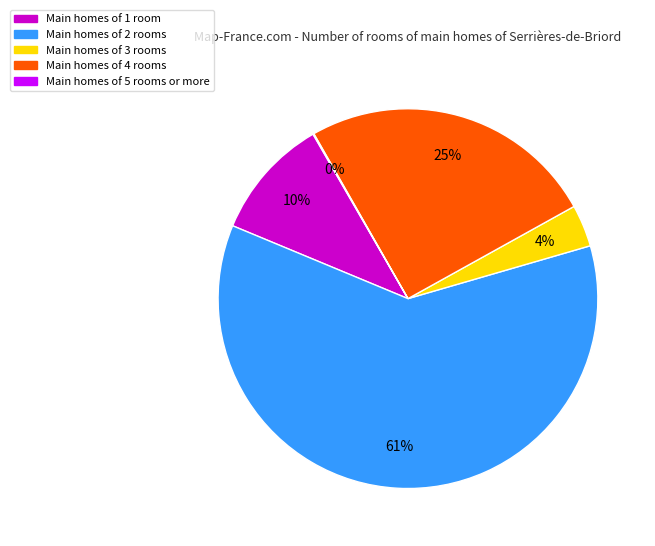

Which has a higher value, Main homes of 1 room or Main homes of 3 rooms?

Main homes of 1 room